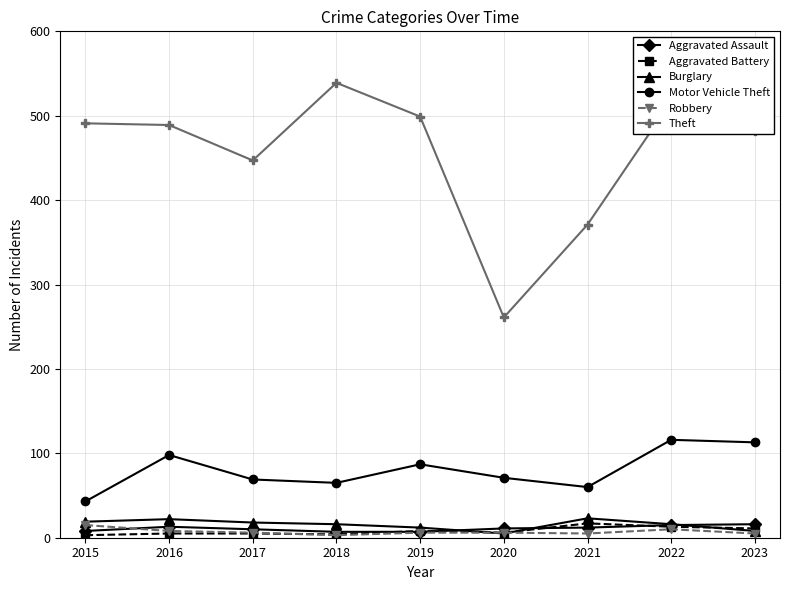

How many lines are shown in the chart?

6